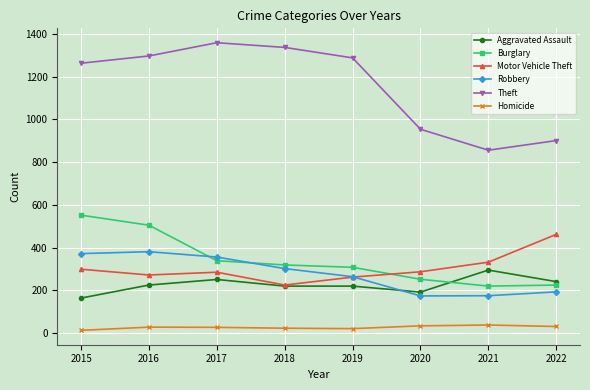

What is the difference between the Motor Vehicle Theft values at 2016 and 2021?

60